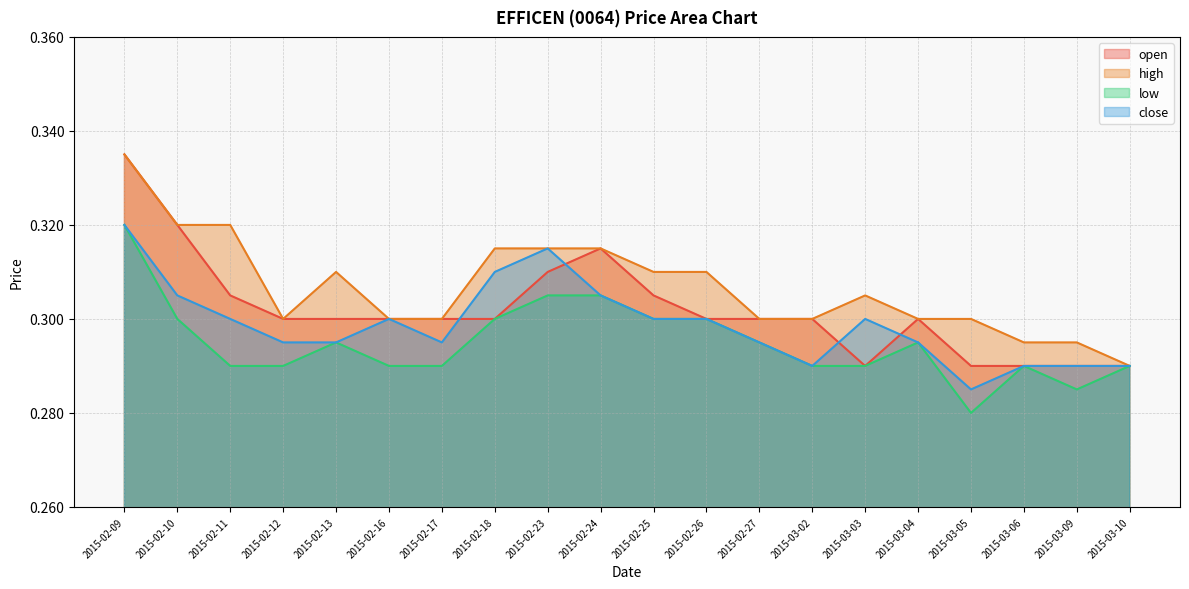

List the series in order of their overall mean, highest first.

high, open, close, low